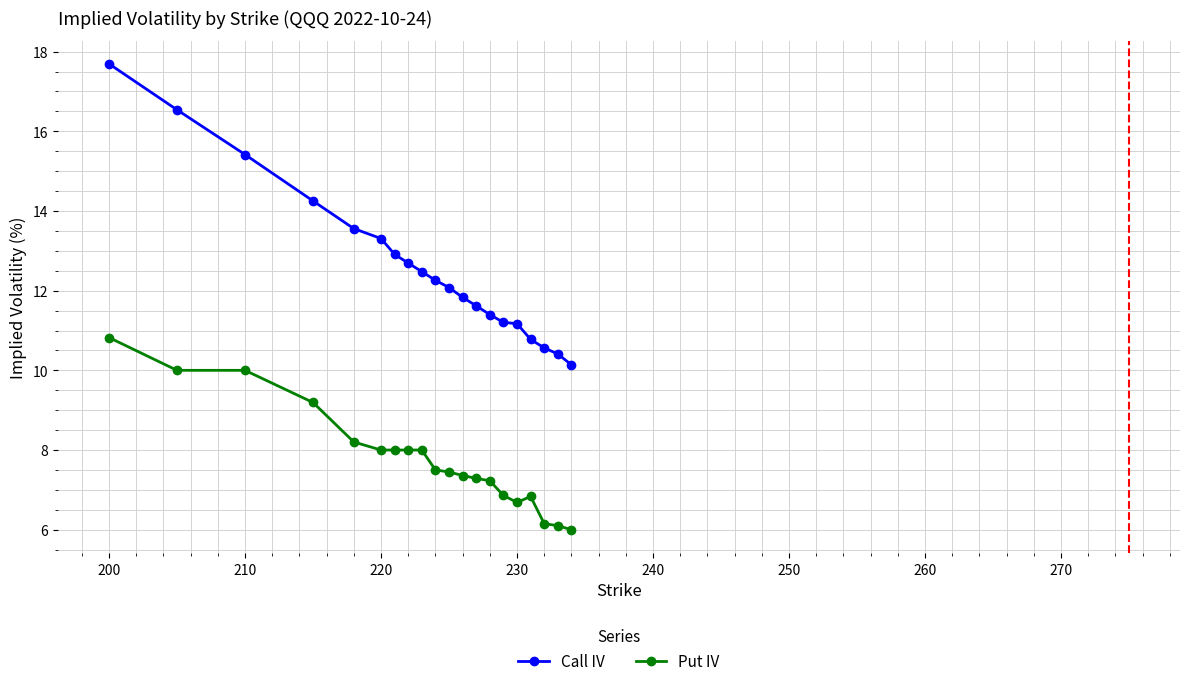

Which series has the largest total across all categories?

Call IV